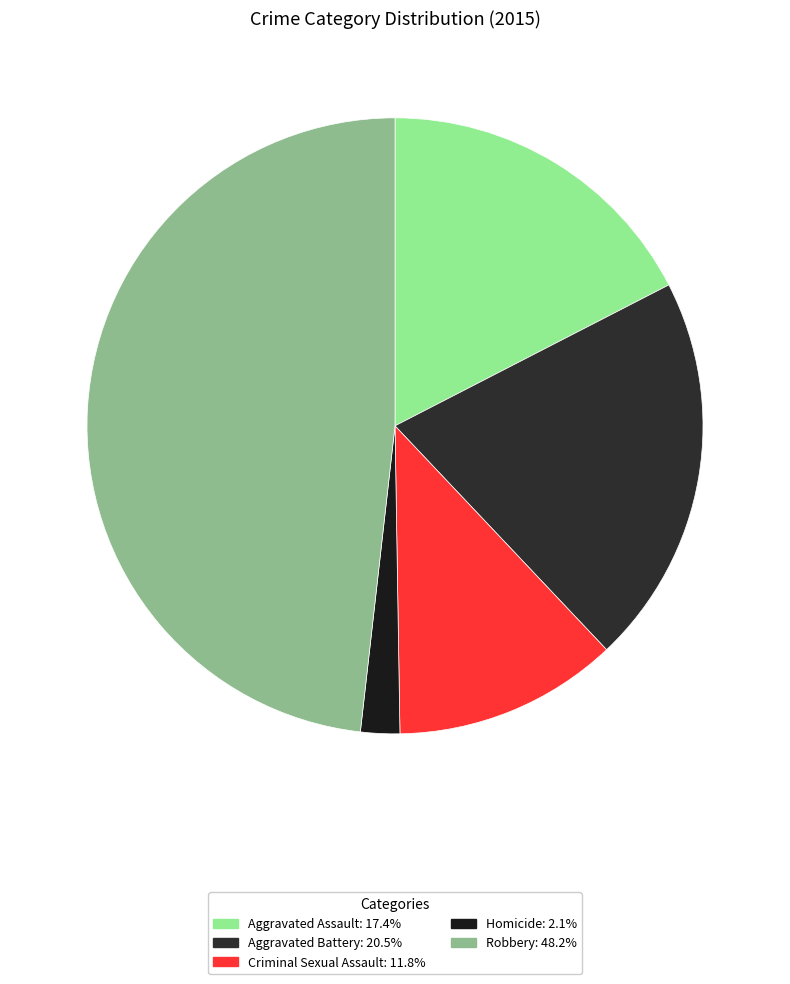

How many segments does this pie chart have?

5